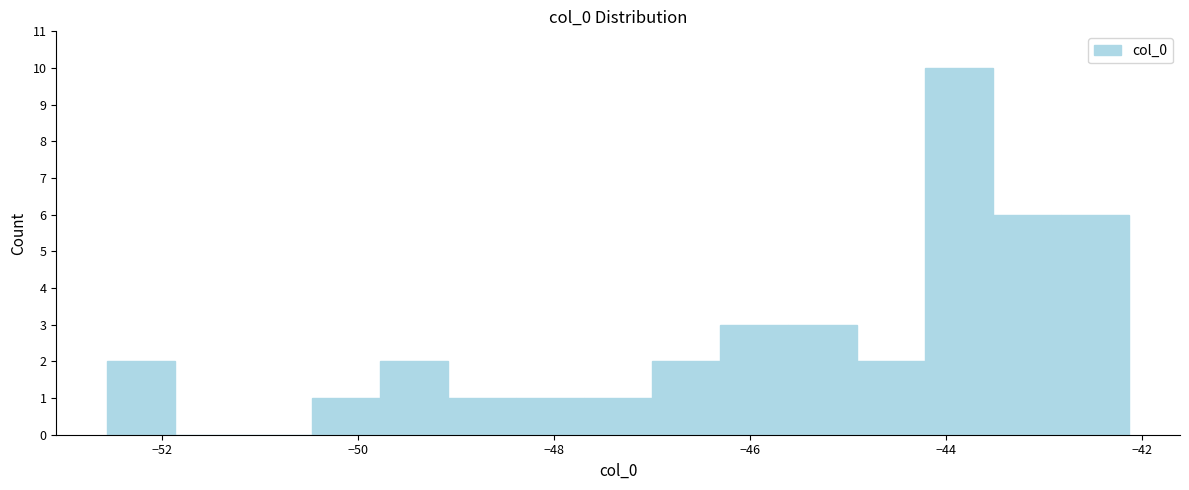

Around what value on the x-axis is the tallest bar? Give the approximate position of its centre, as read against the axis.

-43.8